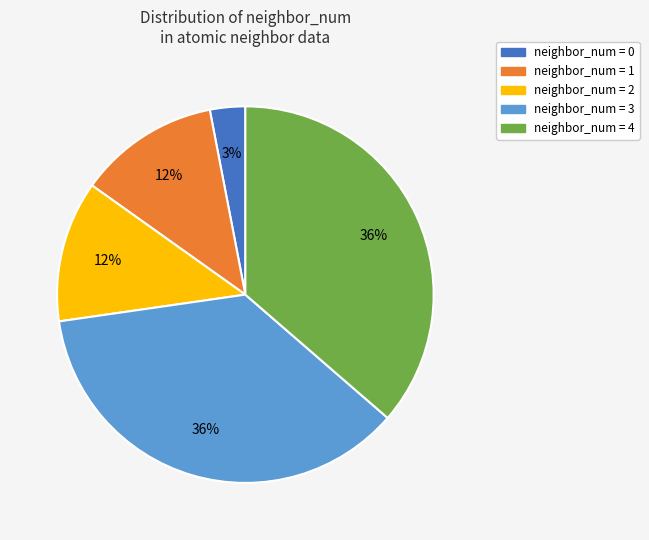

To the nearest percent, what is the difference between the largest and smallest slice percentages?

33%